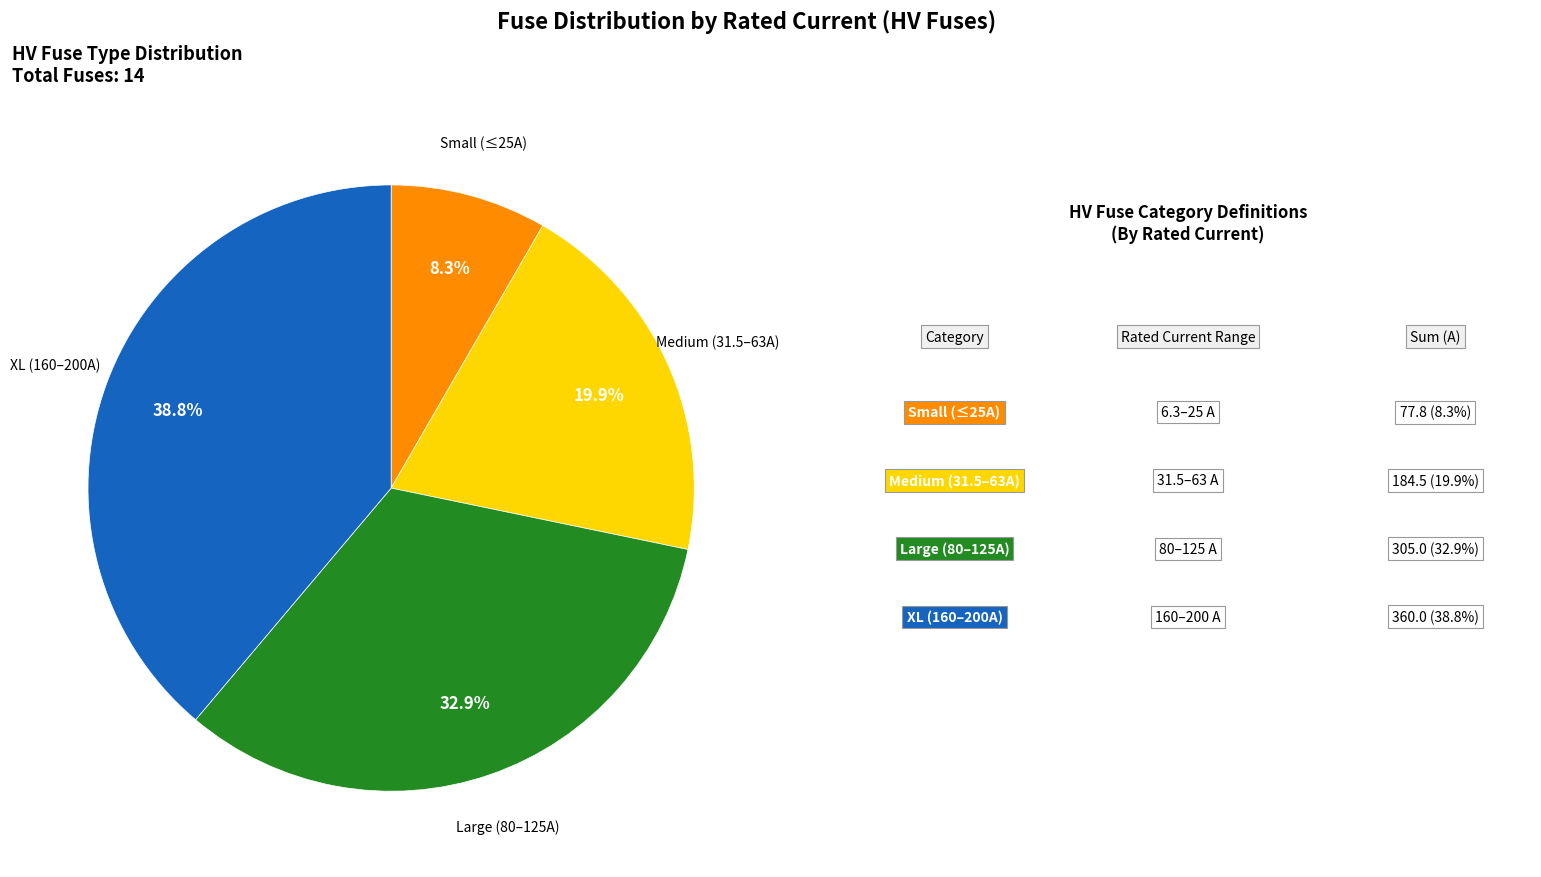

Does any single category account for the majority?

No